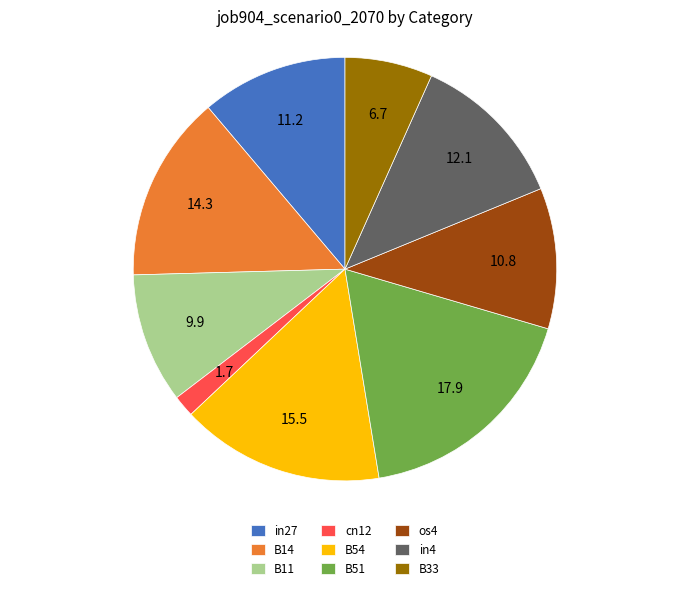

The cn12 slice represents 2% of the pie. True or false?

True